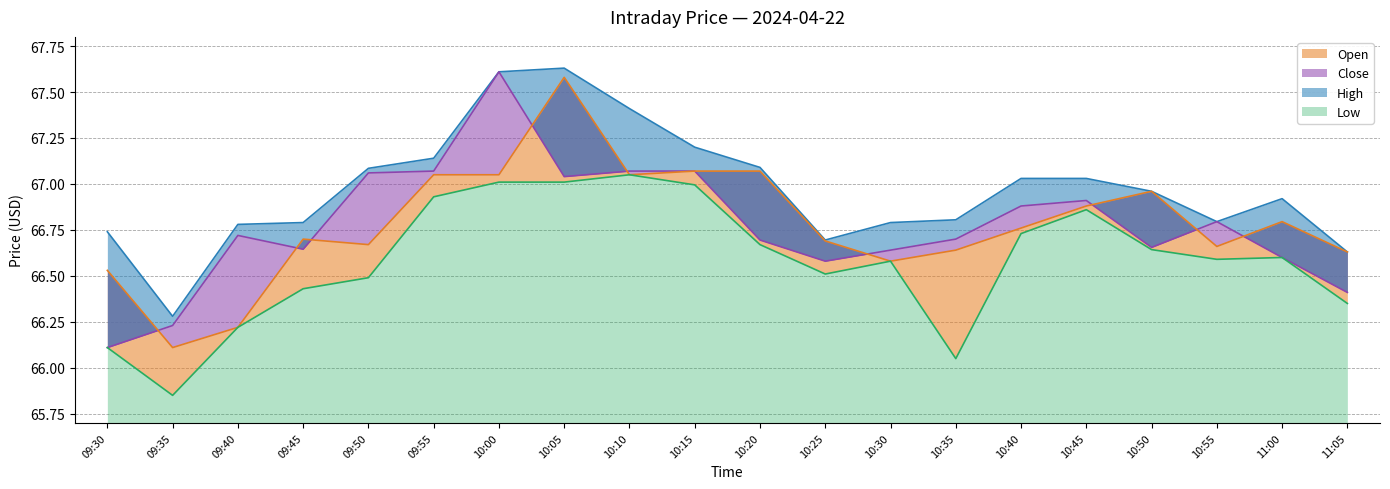

Read the Close value at 09:30.

66.1